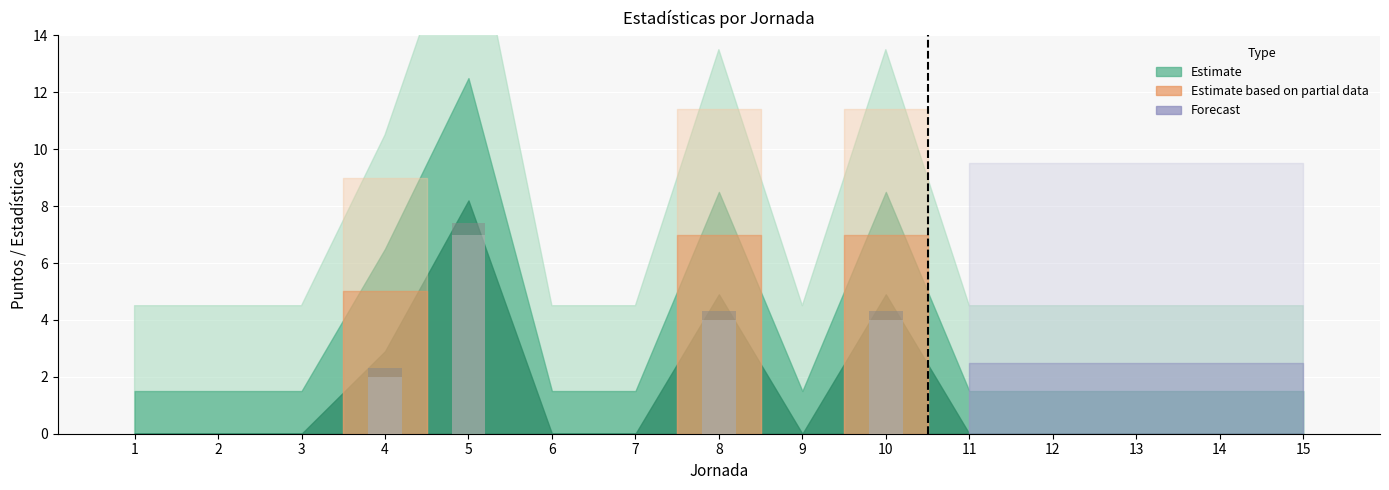

At which category is the sum across all series the highest?

5